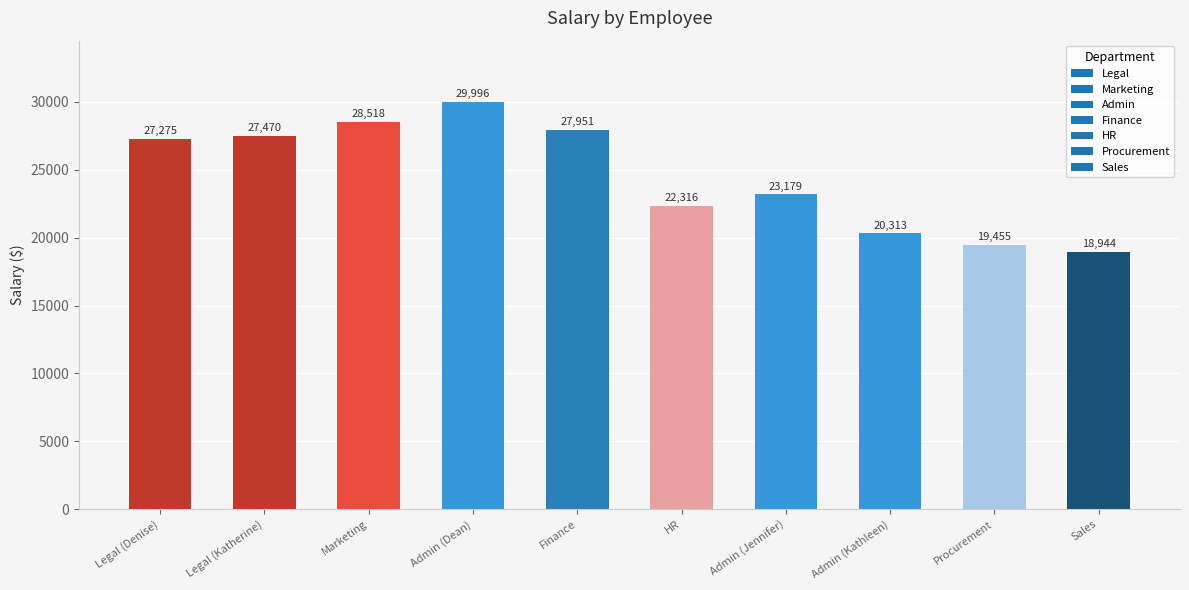

Count the number of data series in this chart.

1